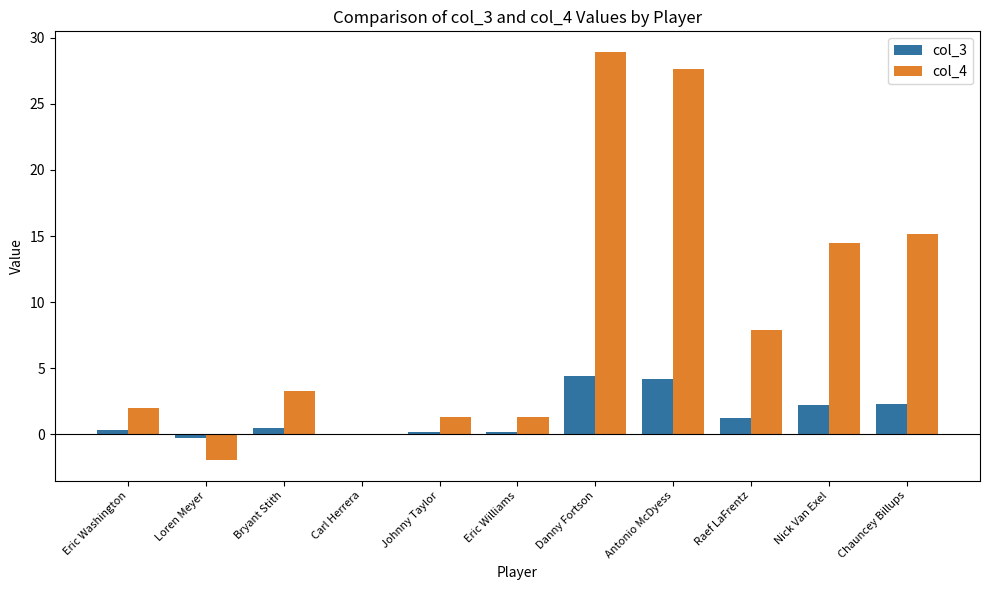

What are all the series names shown in the legend?

col_3, col_4